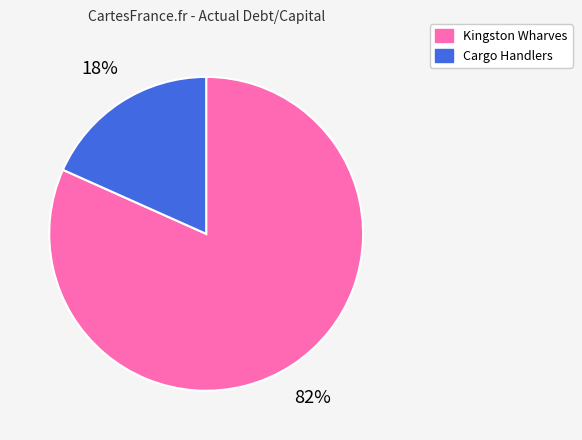

Rank the categories by value from highest to lowest.

Kingston Wharves, Cargo Handlers